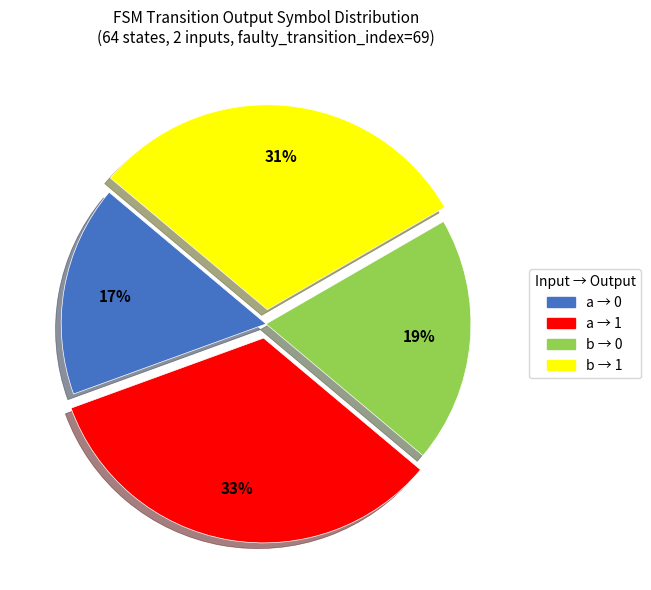

Rank the categories by value from highest to lowest.

a → 1, b → 1, b → 0, a → 0